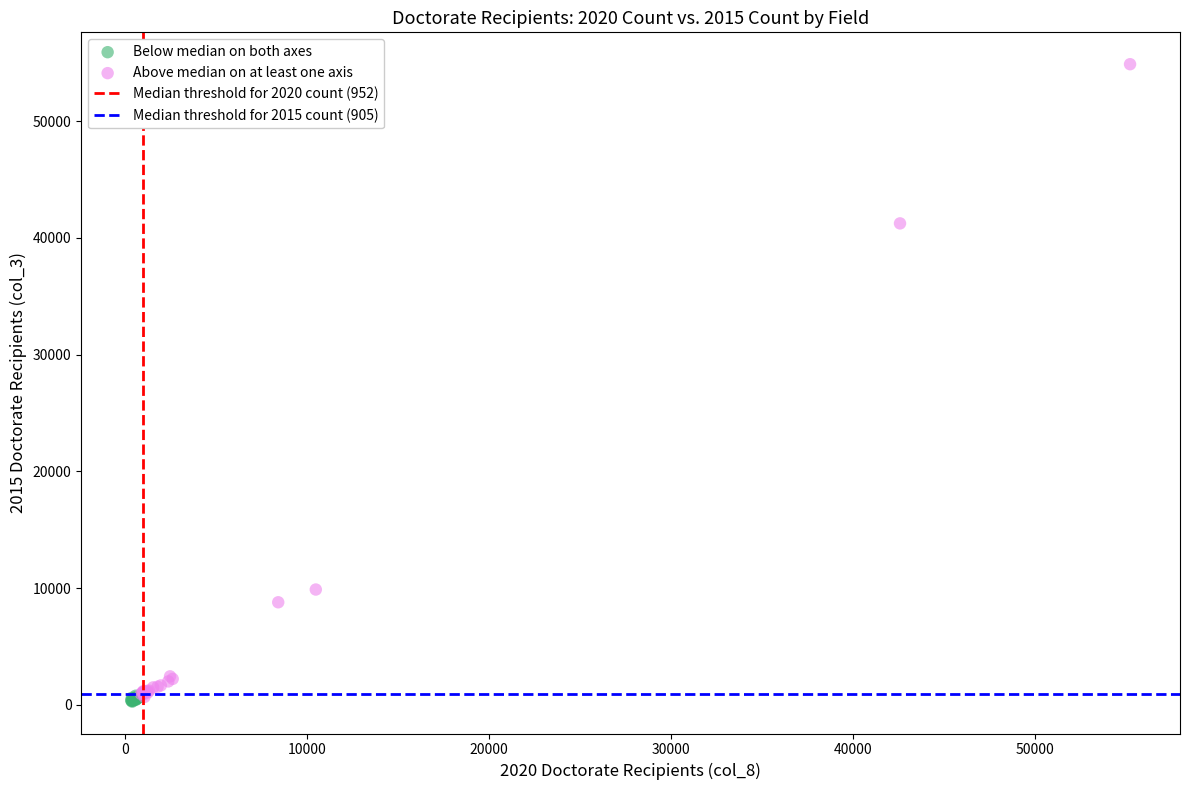

Which series reaches the maximum Y coordinate?

Above median on at least one axis